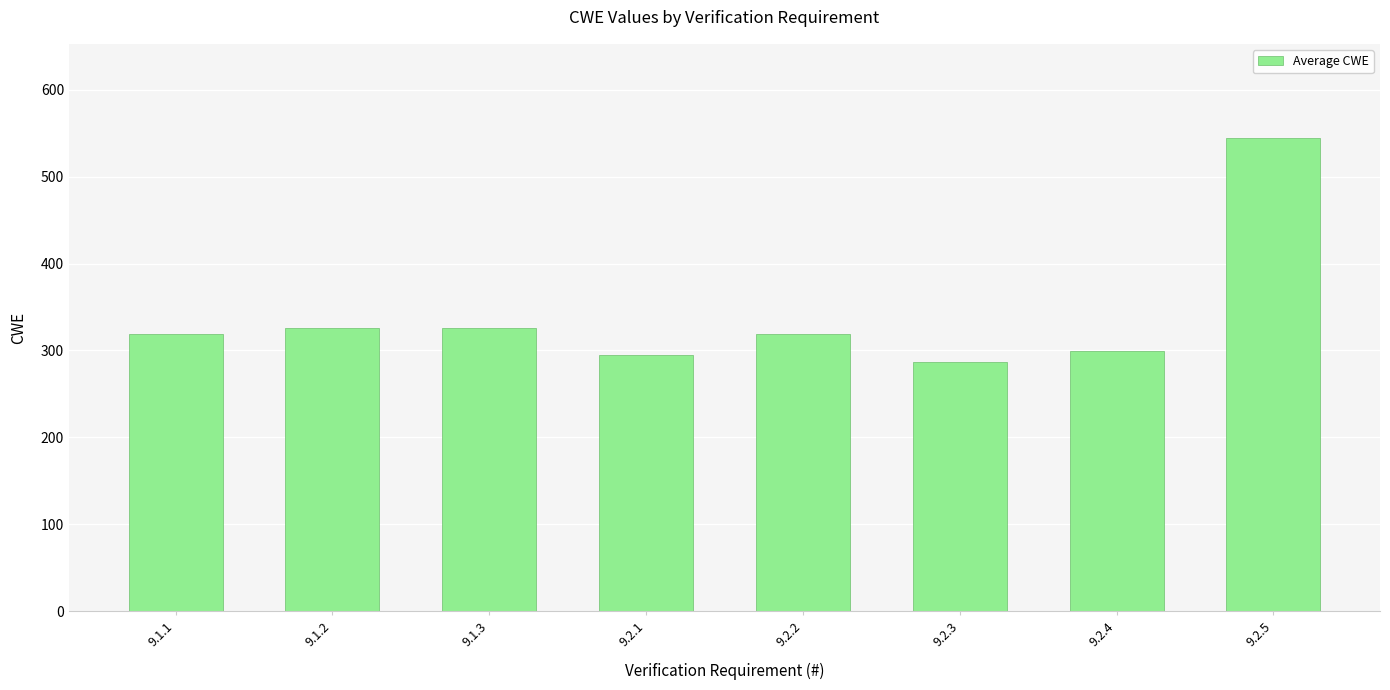

What position from the left is 9.2.2?

5